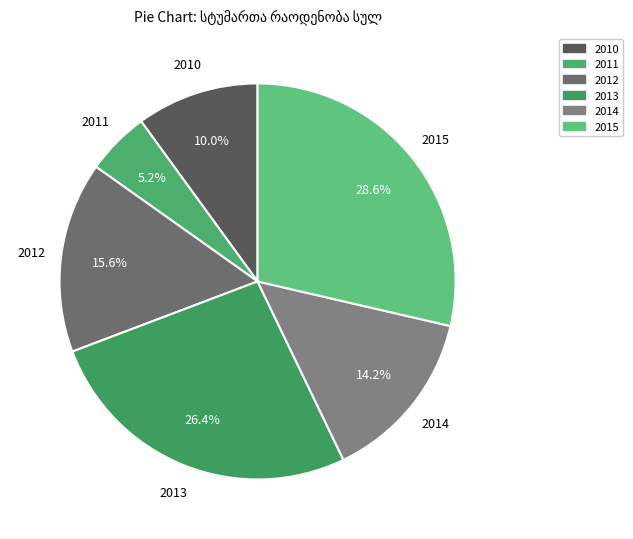

To the nearest percent, what is the combined percentage of 2013 and 2015?

55%